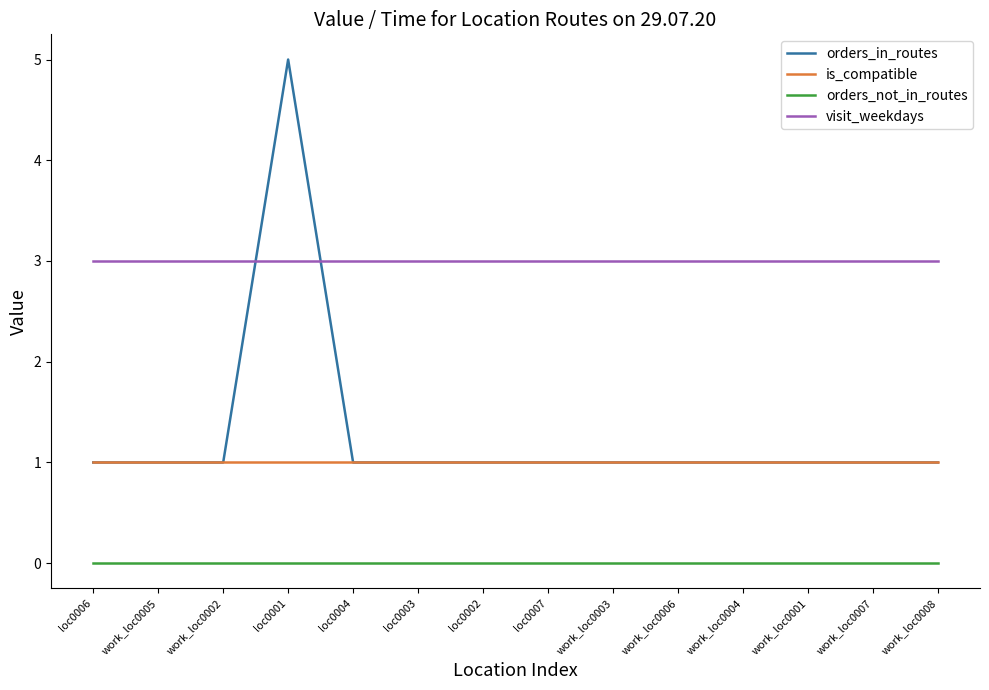

What is the total value across all series at work_loc0008?

5